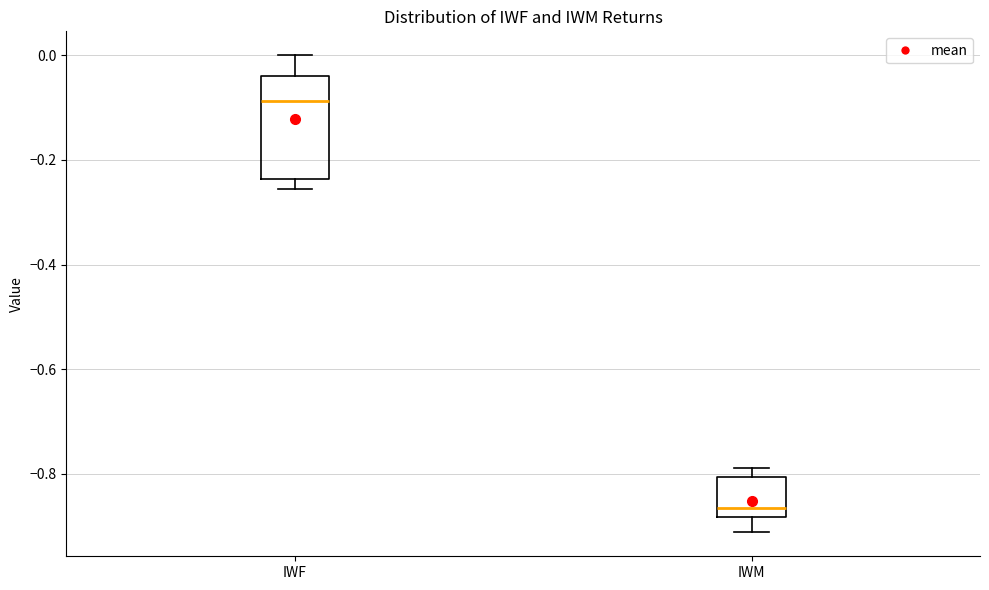

Which box is the tallest, from its lower edge to its upper edge?

IWF